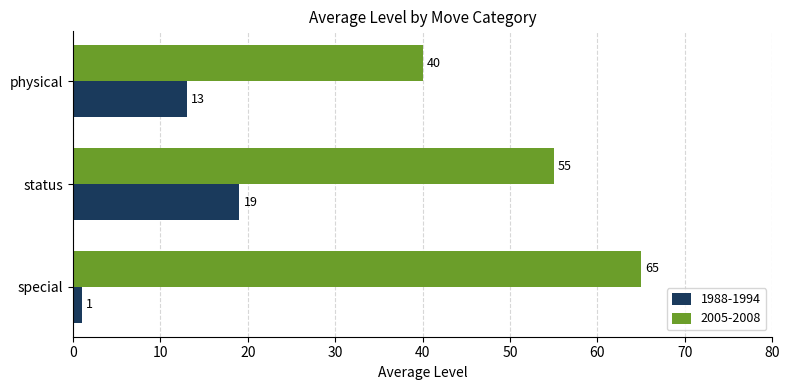

True or false: 1988-1994 has a value of 19 at status.

True